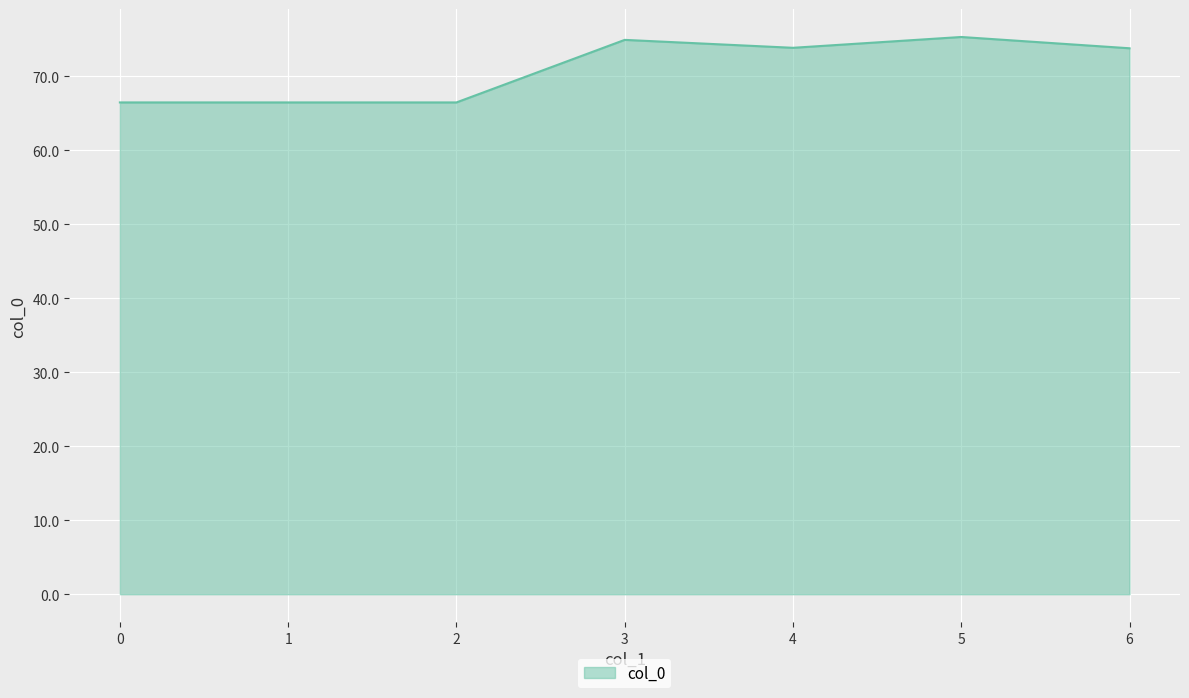

What is the average value?

71.0